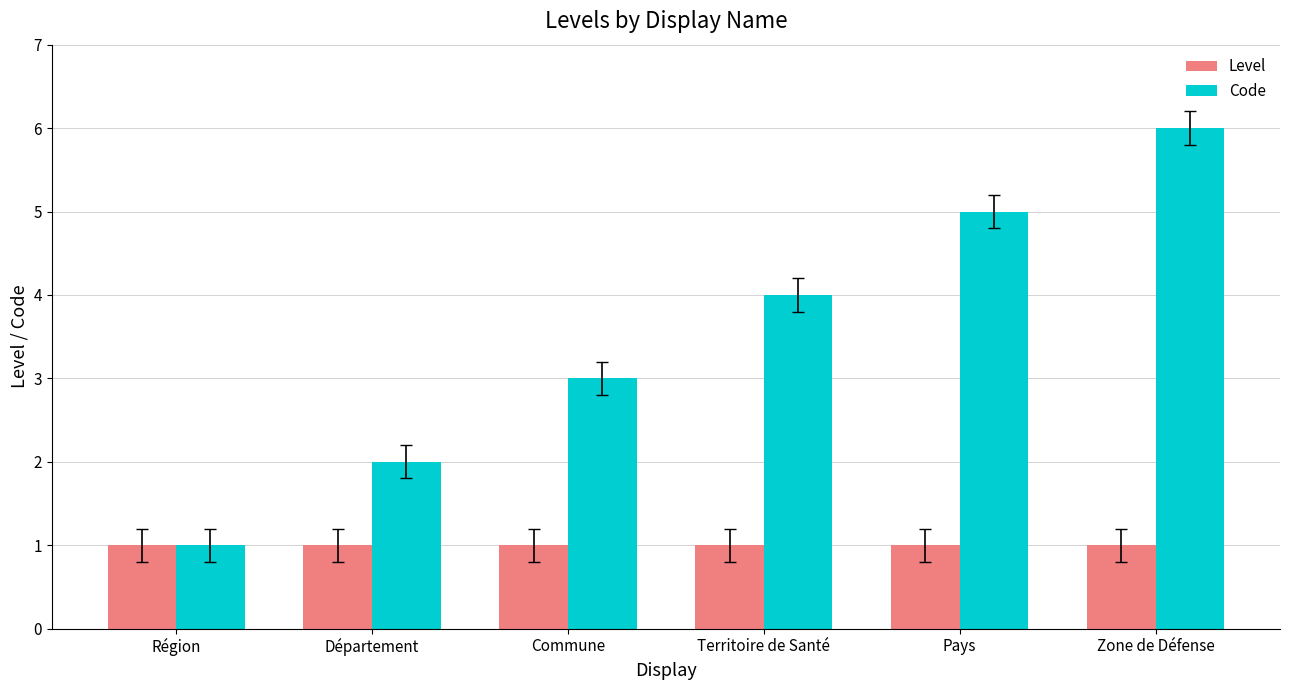

What is the value of the Code bar at the 2nd from the left?

2